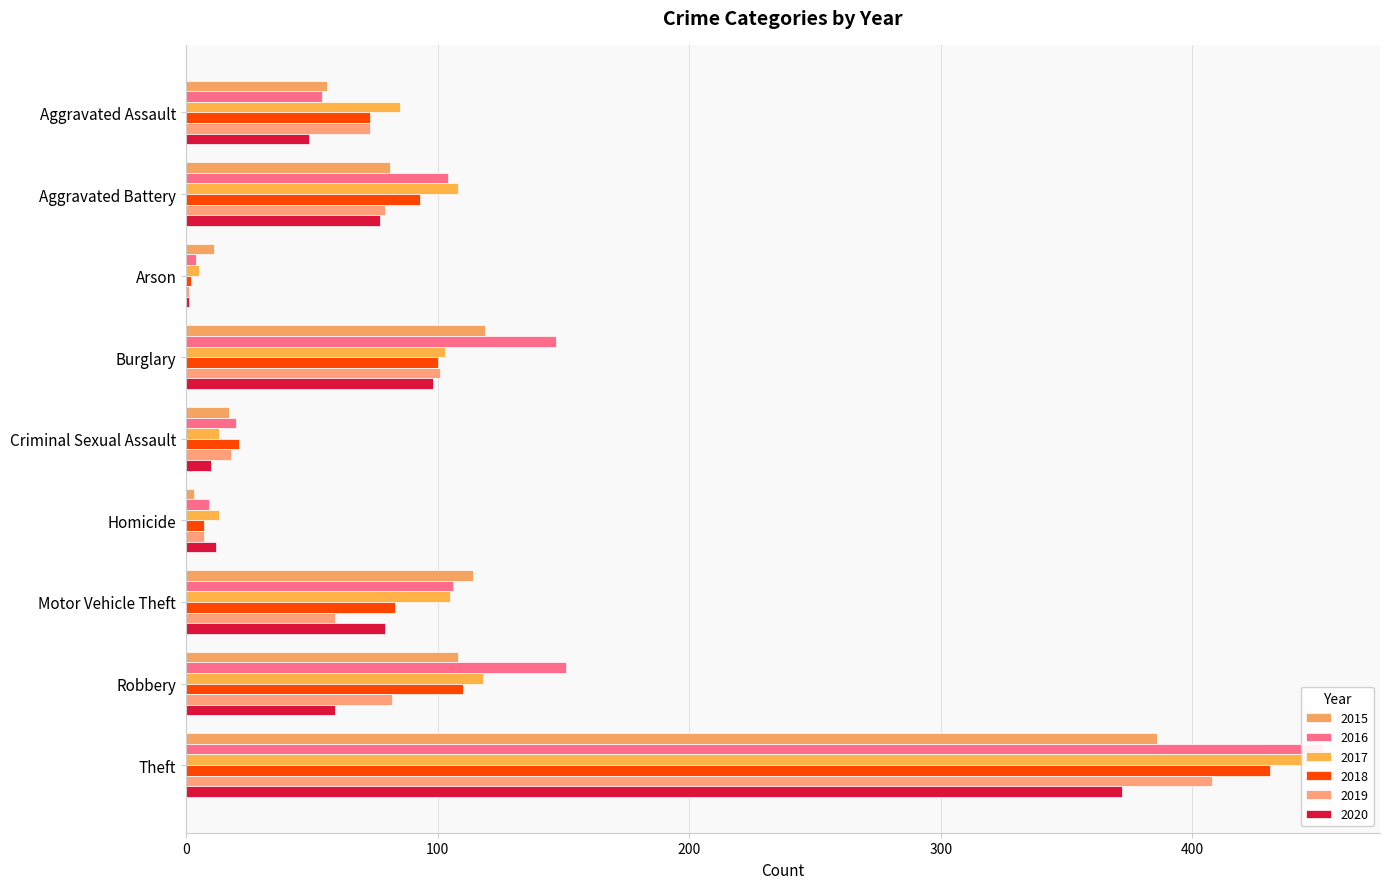

Which series has the widest spread of values?

2016